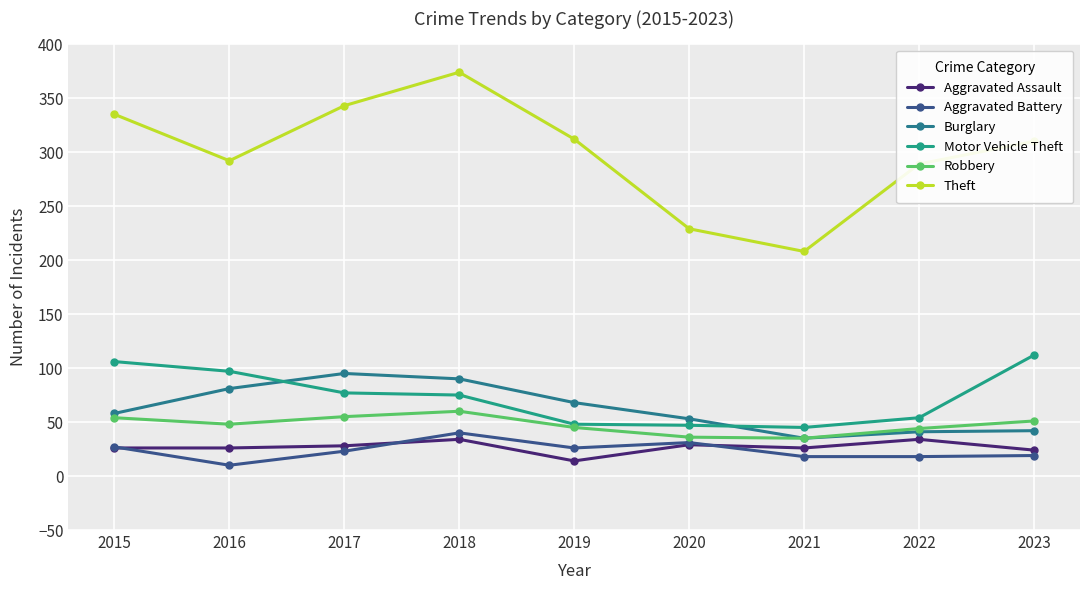

Reading left to right, transcribe all the data shown in this chart.

Aggravated Assault: 2015=26	2016=26	2017=28	2018=34	2019=14	2020=29	2021=26	2022=34	2023=24
Aggravated Battery: 2015=27	2016=10	2017=23	2018=40	2019=26	2020=31	2021=18	2022=18	2023=19
Burglary: 2015=58	2016=81	2017=95	2018=90	2019=68	2020=53	2021=35	2022=41	2023=42
Motor Vehicle Theft: 2015=106	2016=97	2017=77	2018=75	2019=48	2020=47	2021=45	2022=54	2023=112
Robbery: 2015=54	2016=48	2017=55	2018=60	2019=45	2020=36	2021=35	2022=44	2023=51
Theft: 2015=335	2016=292	2017=343	2018=374	2019=312	2020=229	2021=208	2022=289	2023=310